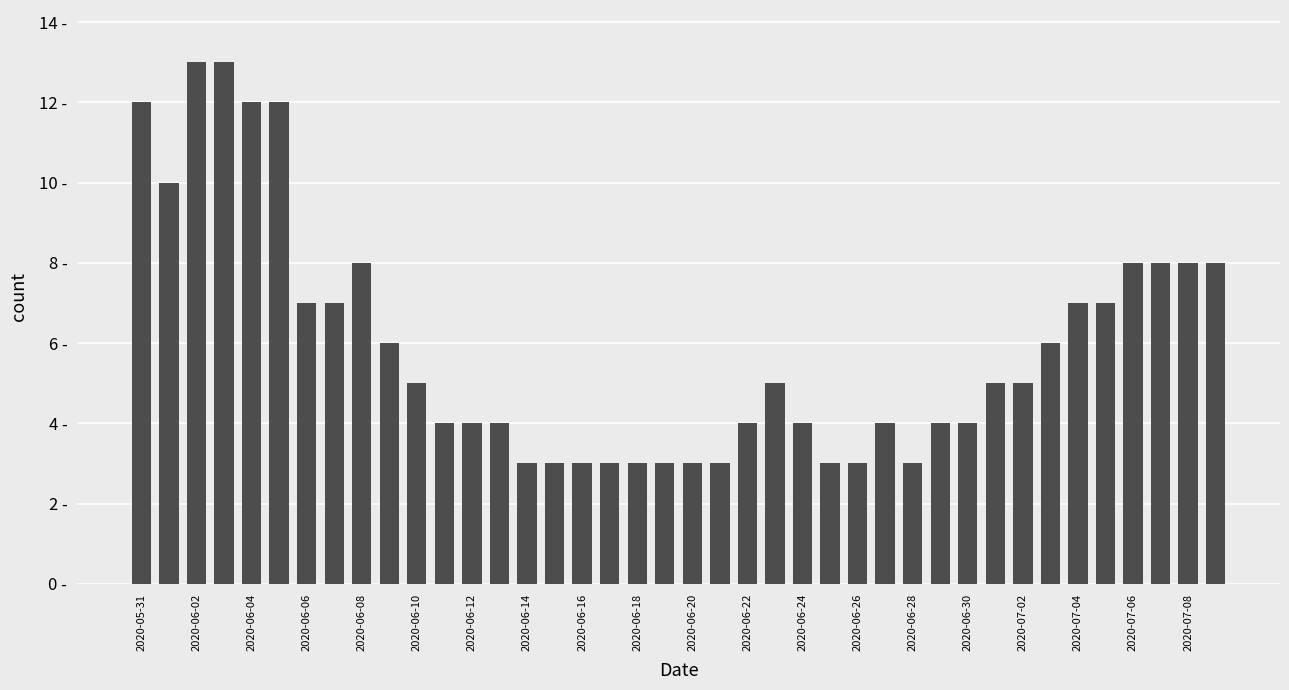

Reading right to left, transcribe all the data shown in this chart.

8	8	8	8	7	7	6	5	5	4	4	3	4	3	3	4	5	4	3	3	3	3	3	3	3	3	4	4	4	5	6	8	7	7	12	12	13	13	10	12